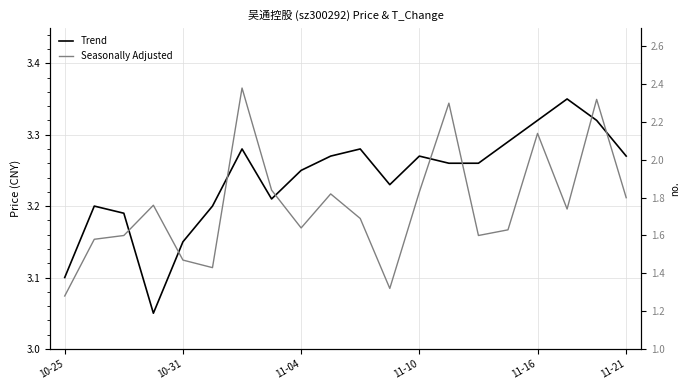

Which category has the highest value across all series?

17